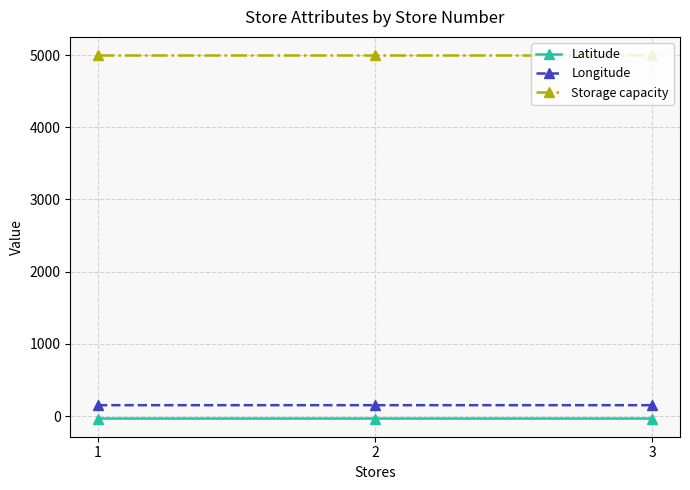

Which series has the largest total across all categories?

Storage capacity